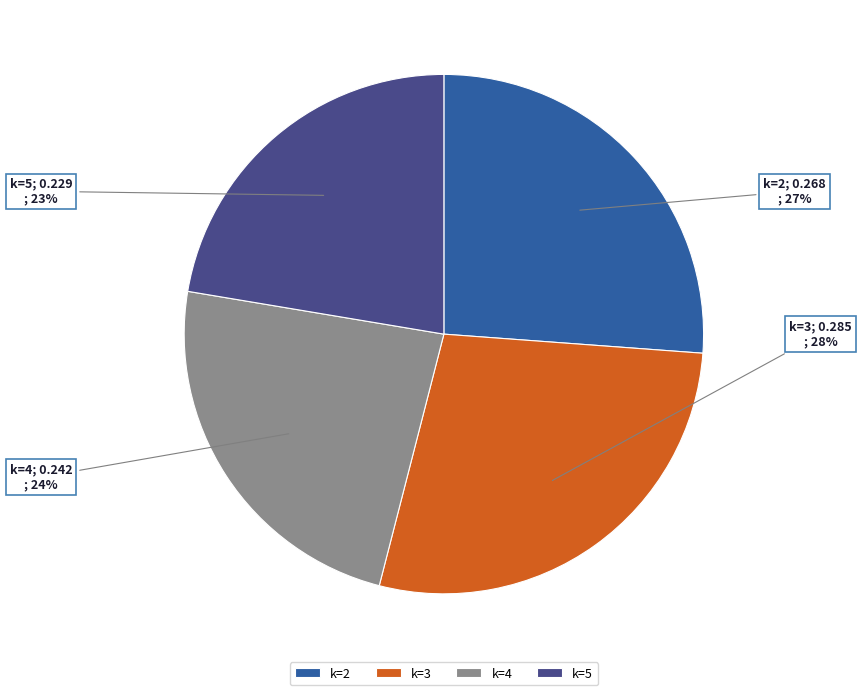

What is the largest slice in the pie chart?

3